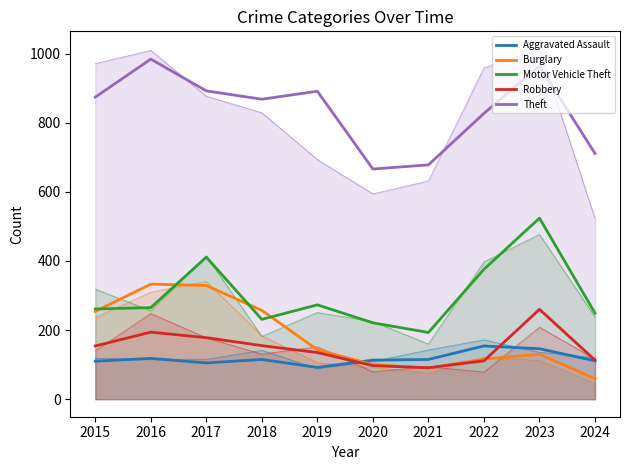

True or false: Burglary has more than 1 interior local peaks.

True